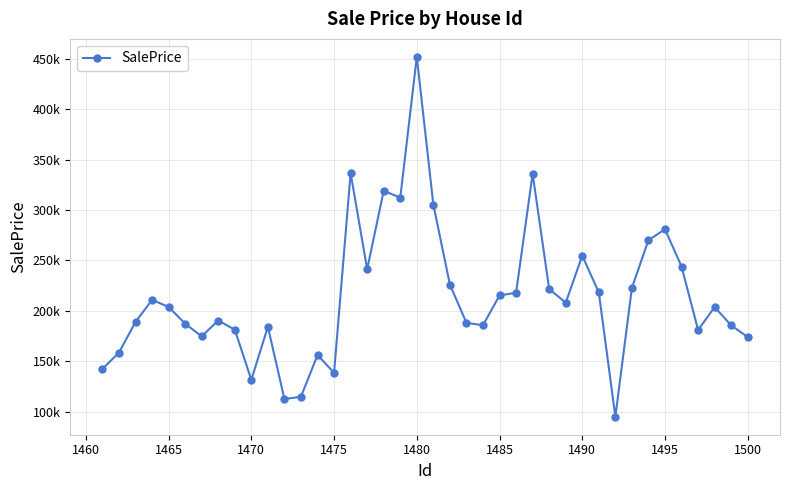

Does the chart have visible grid lines?

Yes